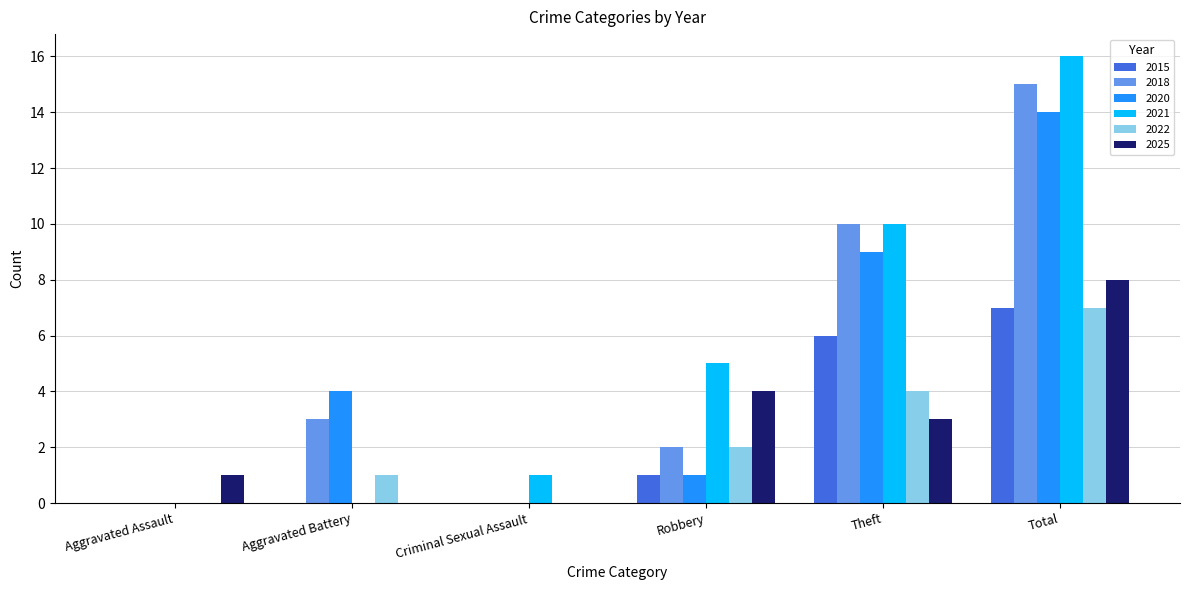

Where is 2020 nearest to the value 7?

Theft